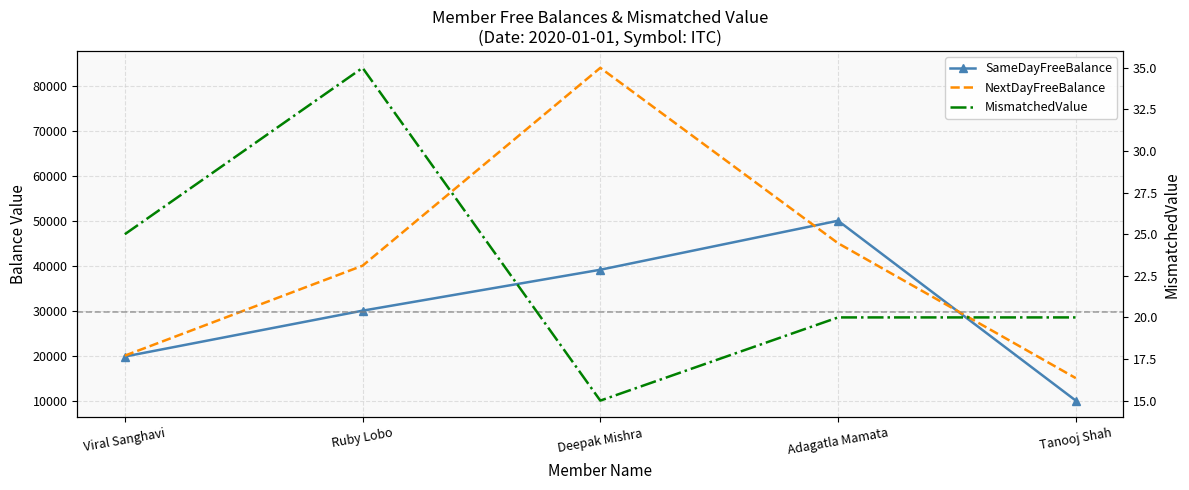

Which category has the lowest value across all series?

Deepak Mishra